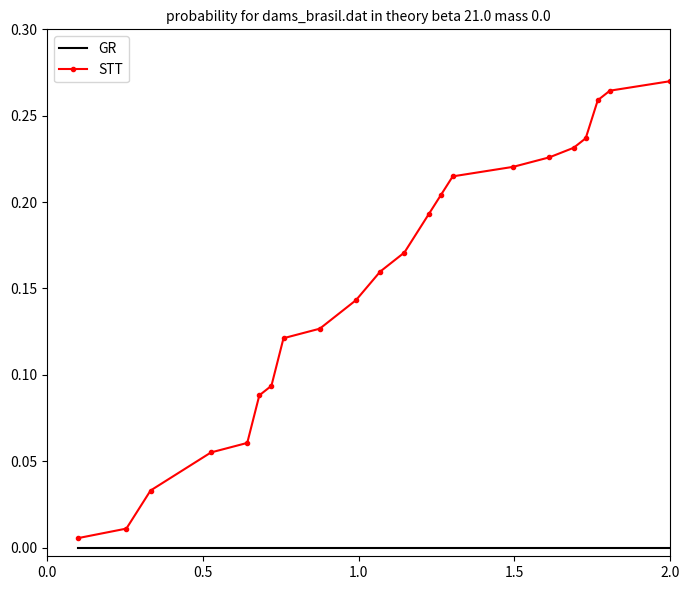

Which series has the largest total across all categories?

STT